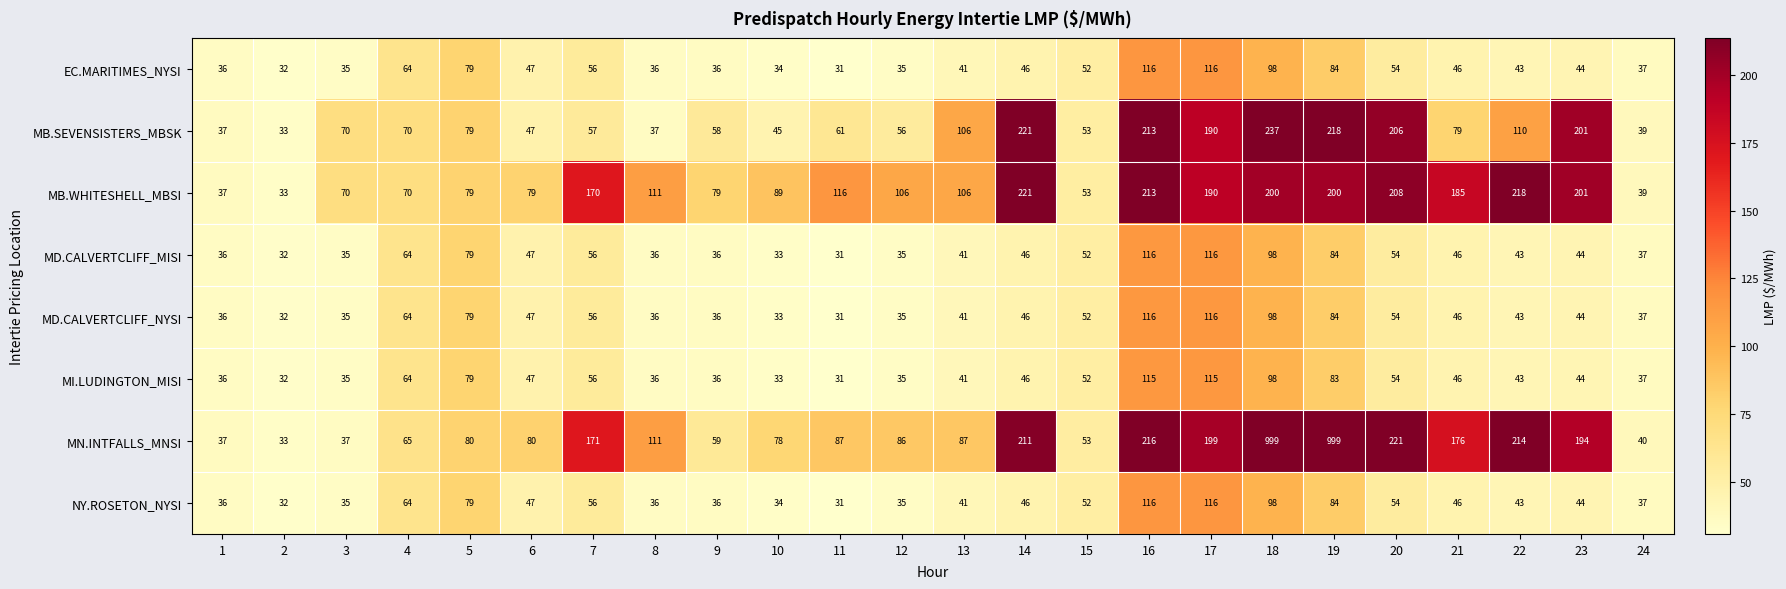

What is the maximum value shown in the chart?

999